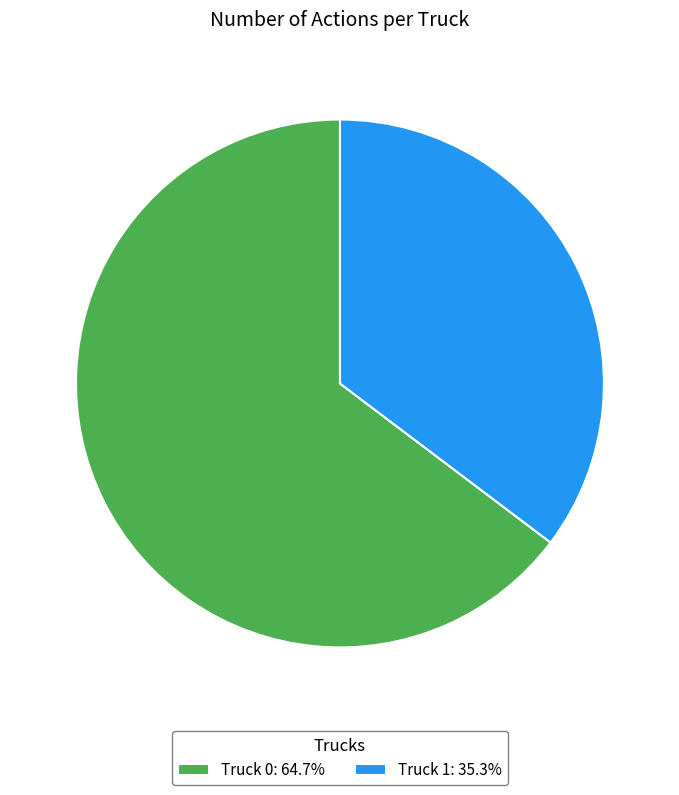

Does Truck 0 represent more than half of the total?

Yes